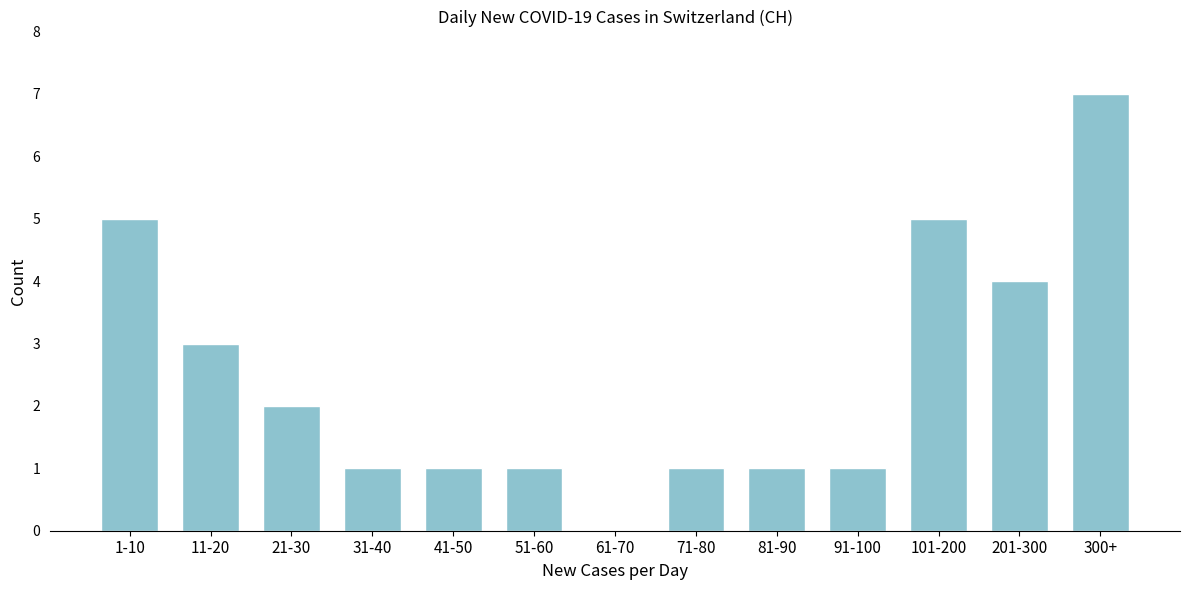

Reading left to right, transcribe all the data shown in this chart.

1-10=5	11-20=3	21-30=2	31-40=1	41-50=1	51-60=1	61-70=0	71-80=1	81-90=1	91-100=1	101-200=5	201-300=4	300+=7